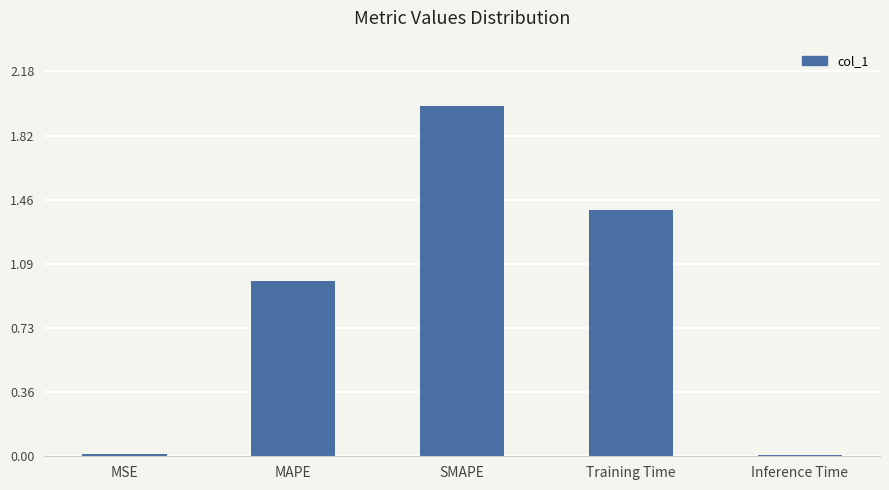

What is the sum of the values at MAPE and Inference Time?

1.0